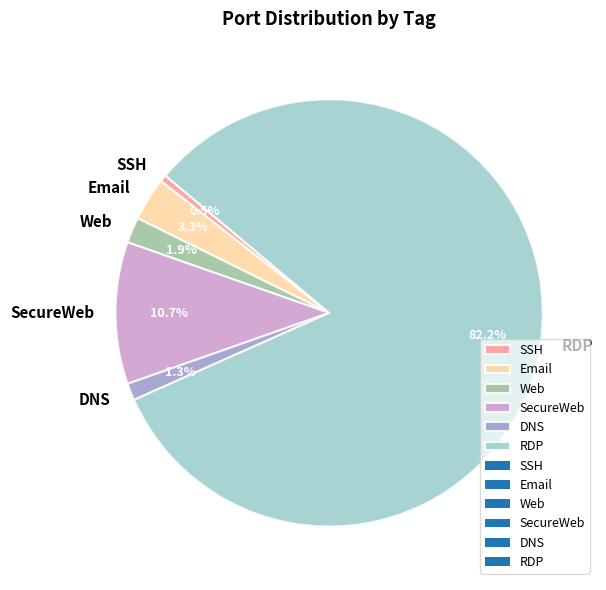

How many slices are in this pie chart?

6